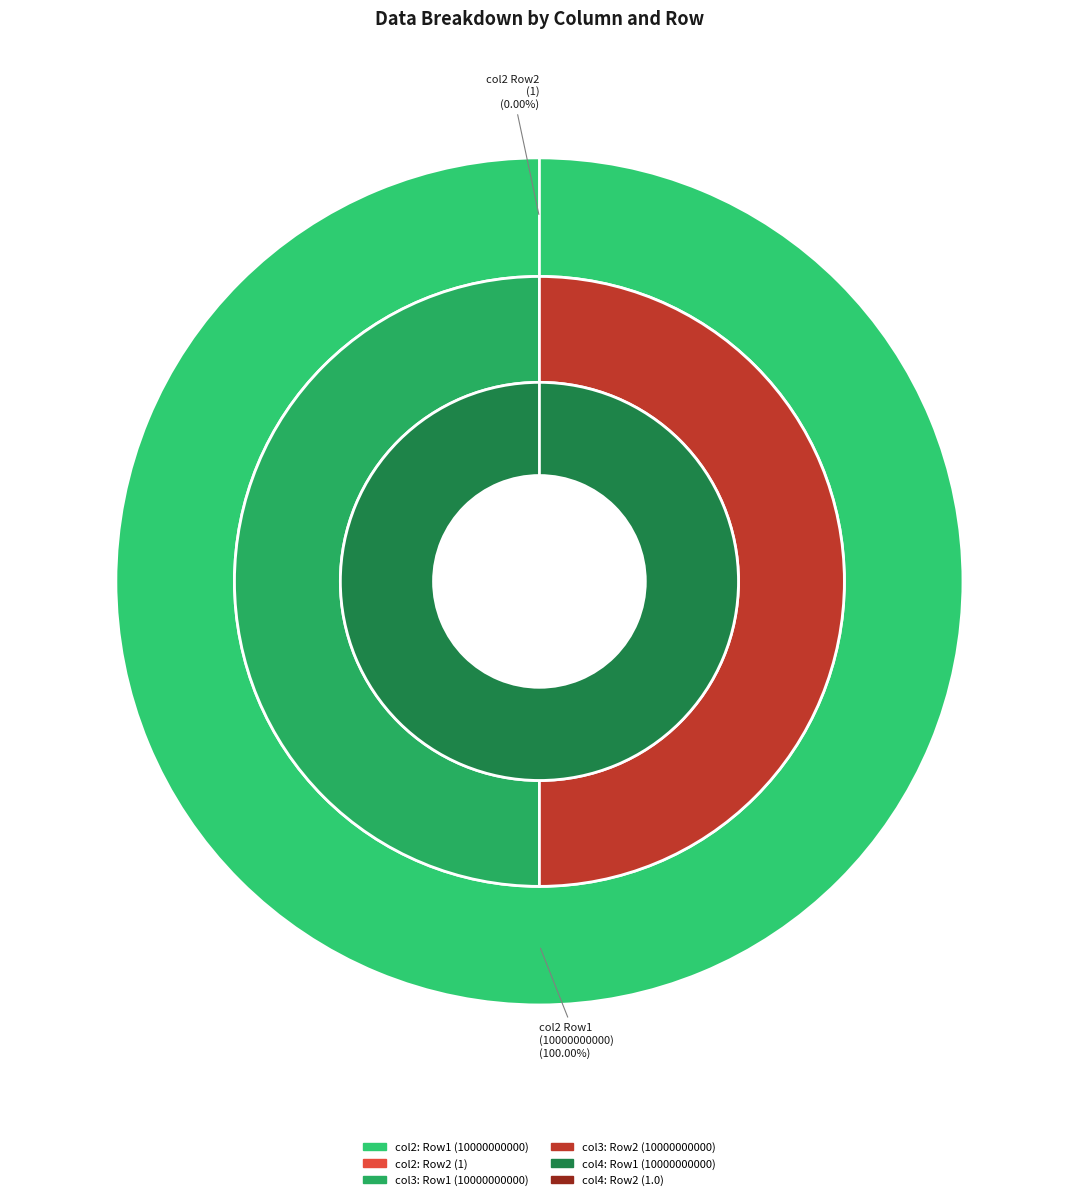

To the nearest percent, what is the combined percentage of 10000000000 and 1?

100%